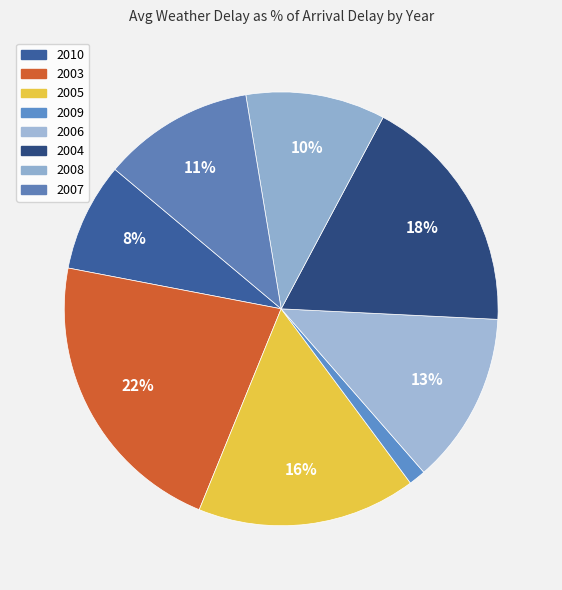

Is there a majority slice in this chart?

No